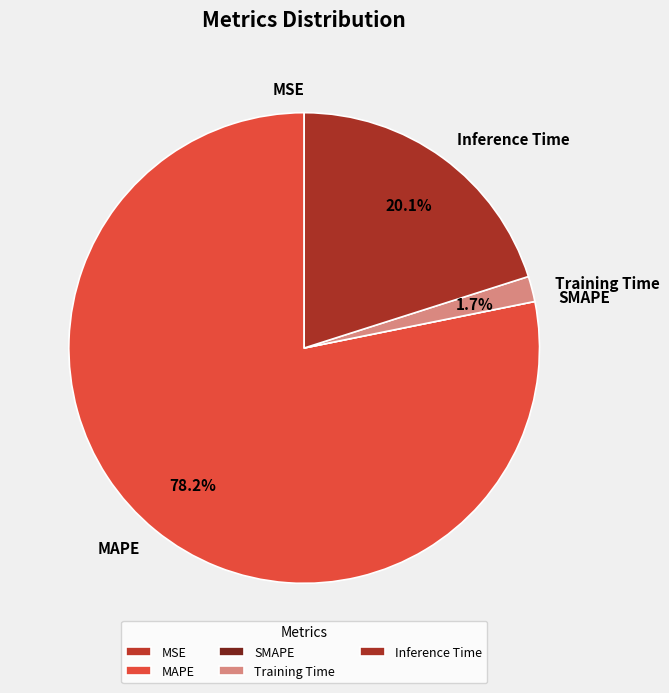

Is the sum of Inference Time and MAPE greater than half?

Yes